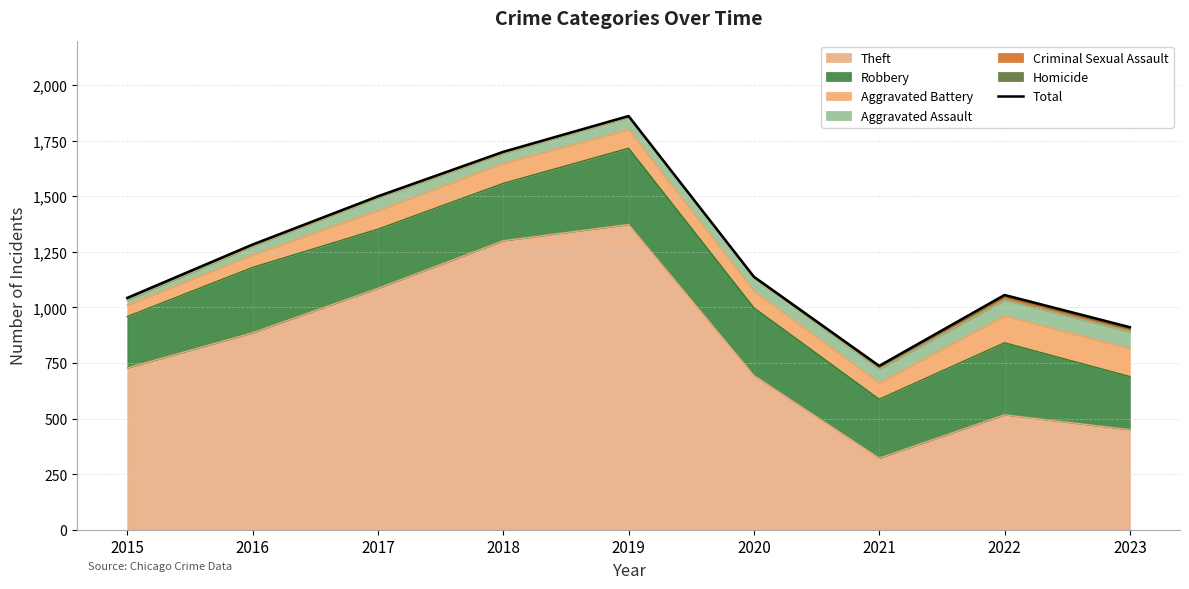

At which label does the data first exceed 1138?

2016